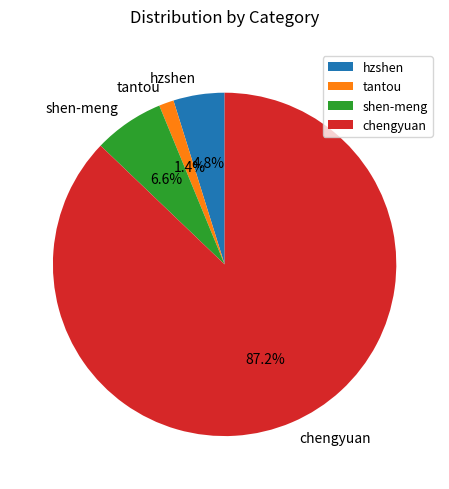

Between hzshen and tantou, which is larger?

hzshen